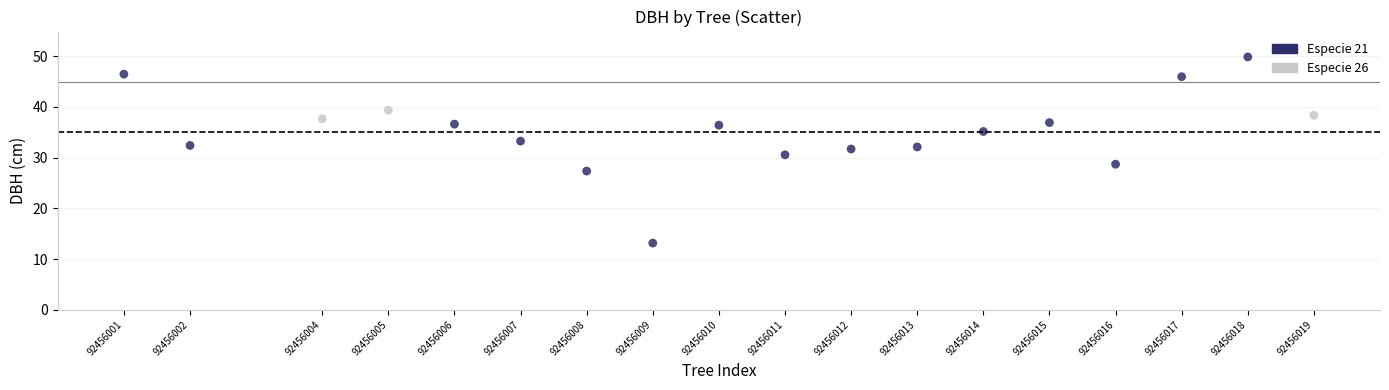

What is the range of X values (max minus min)?

18.0